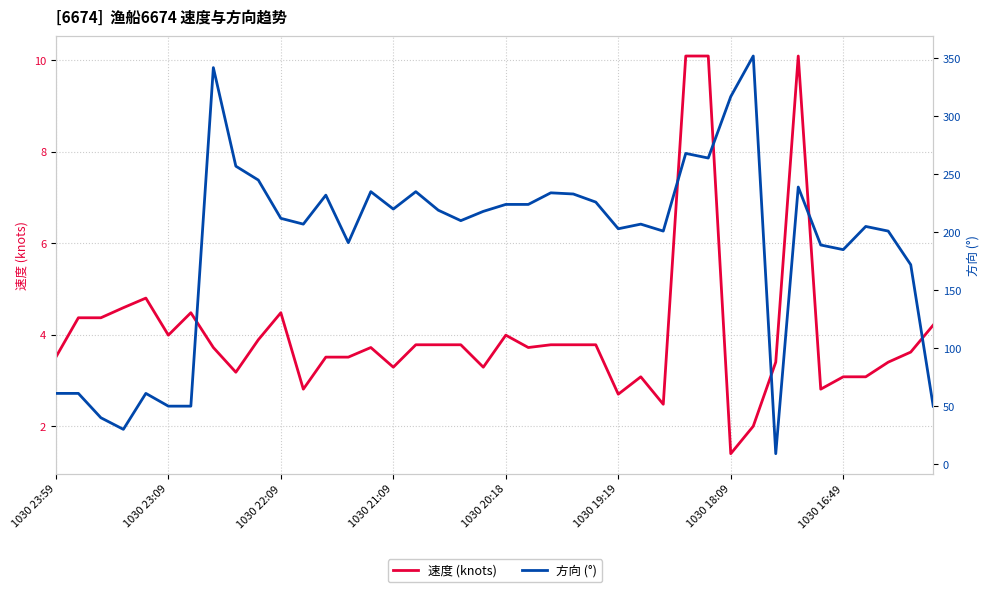

The 速度 (knots) series shows 5.6 at 22. True or false?

False